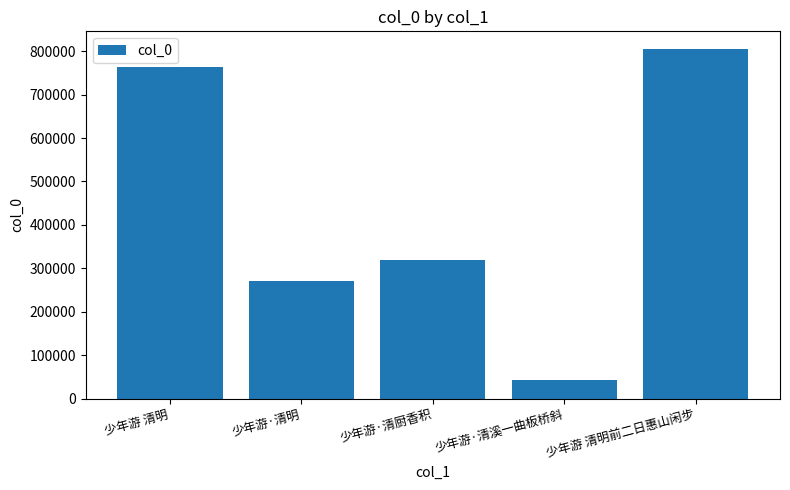

How many bars are there in total?

5